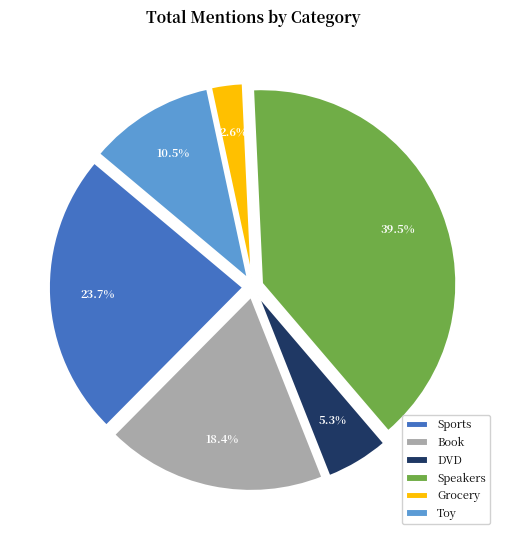

What is the largest slice in the pie chart?

Speakers